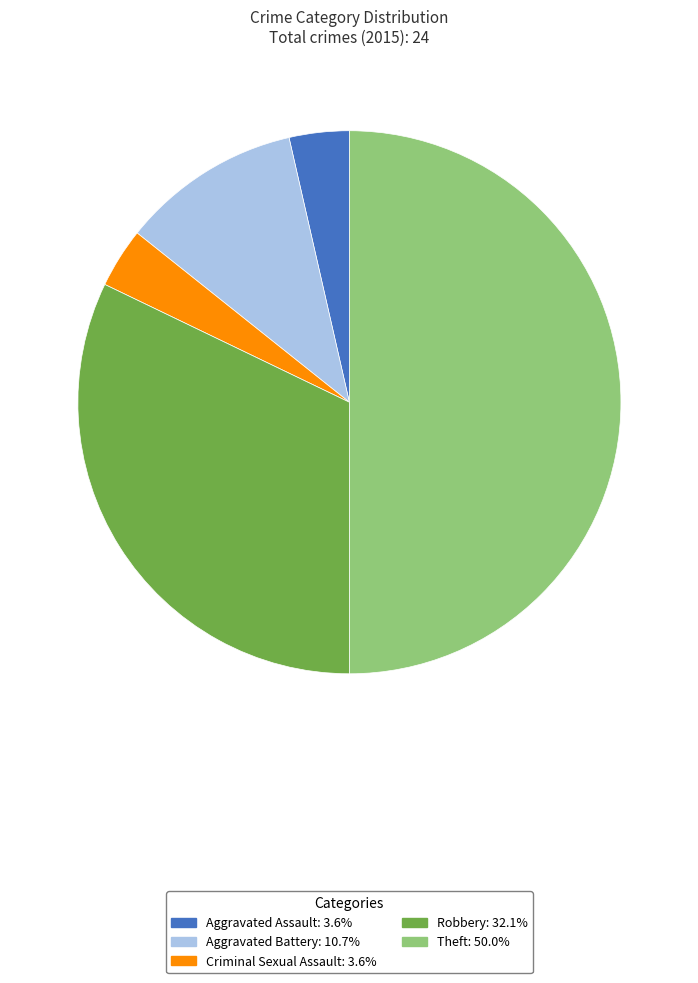

Which has a higher value, Aggravated Battery or Aggravated Assault?

Aggravated Battery